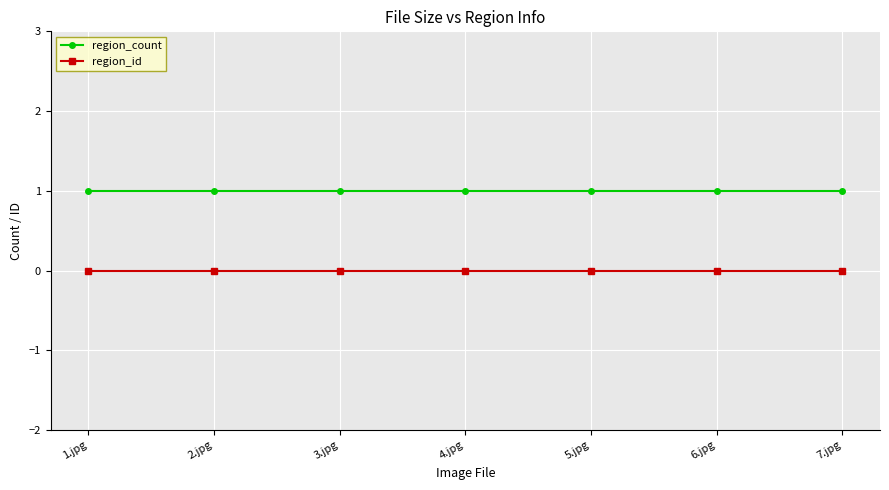

How many lines are shown in the chart?

2